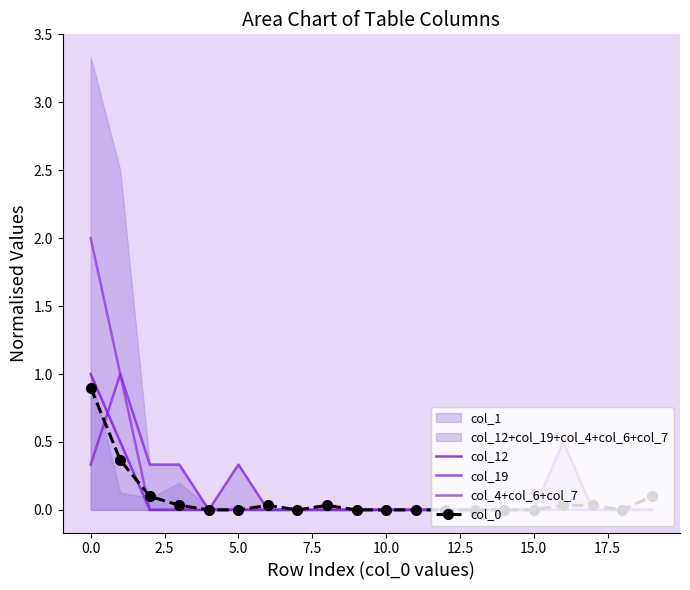

Between 17.5 and 15, which series saw the biggest shift?

col_0